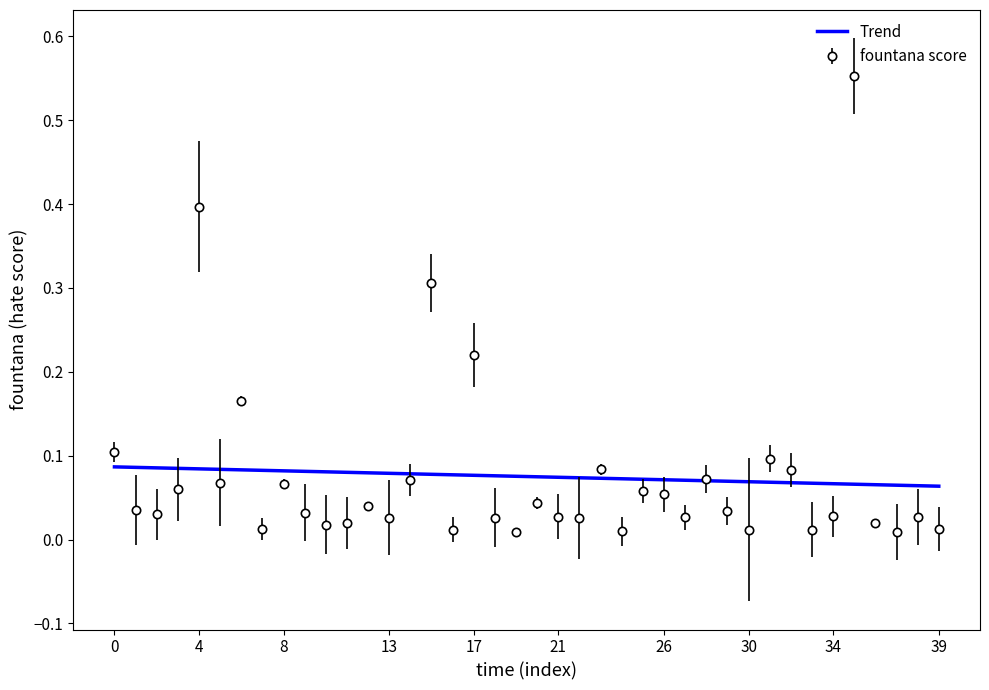

Which series has the widest spread of values?

fountana score